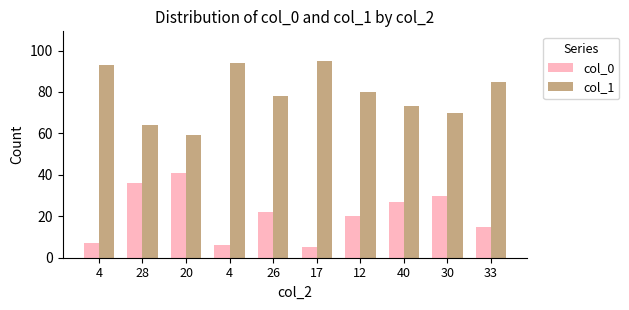

At which label does col_1 reach its peak?

17